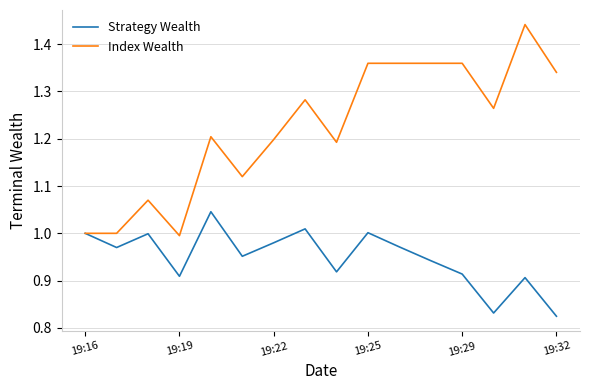

What is the difference between the second highest and minimum values in the Strategy Wealth series?

0.2